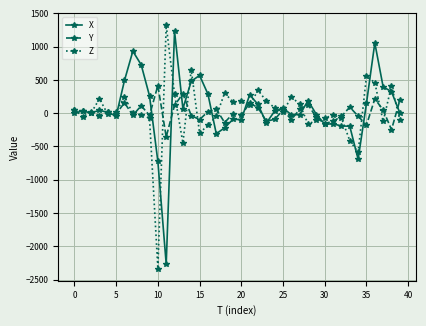

After their last crossing, which series has the higher values: X or Z?

X